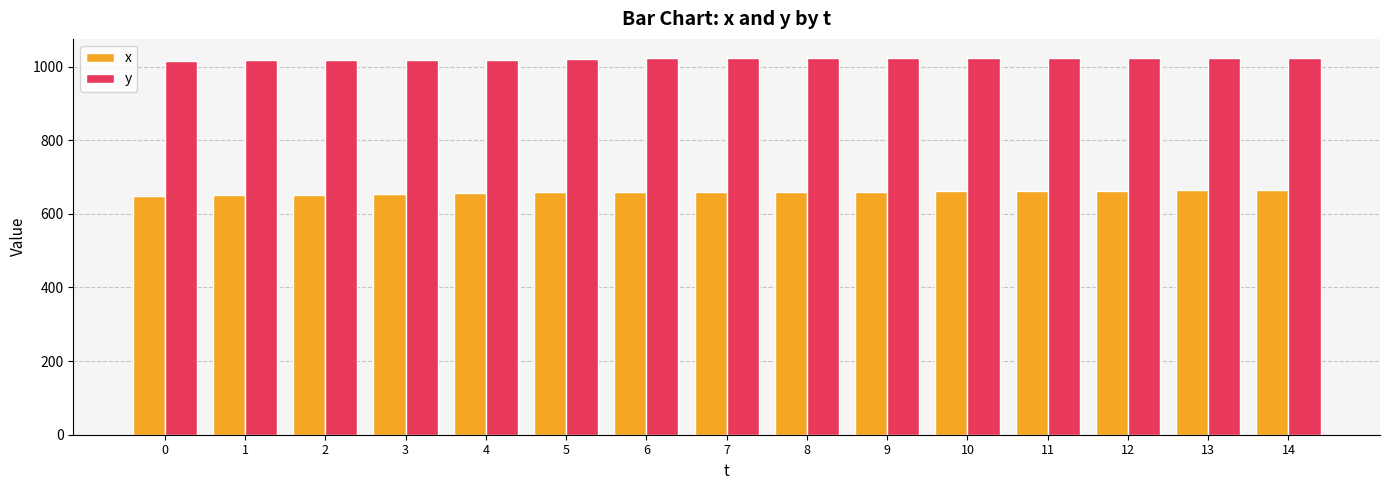

What is the difference between the highest and lowest values at 3?

365